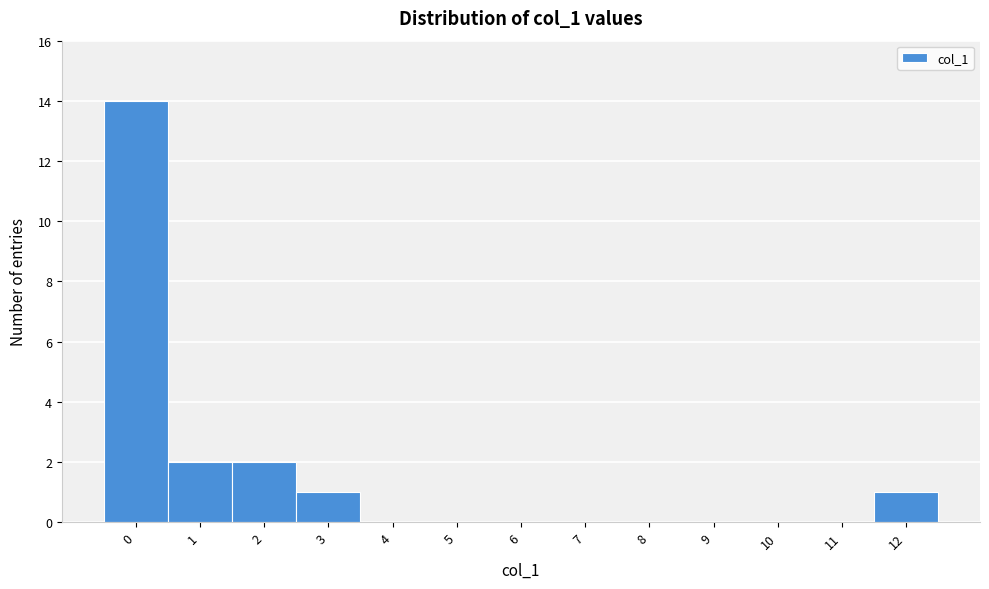

Over which range of the x-axis is the bar tallest?

-0.5 to 0.5